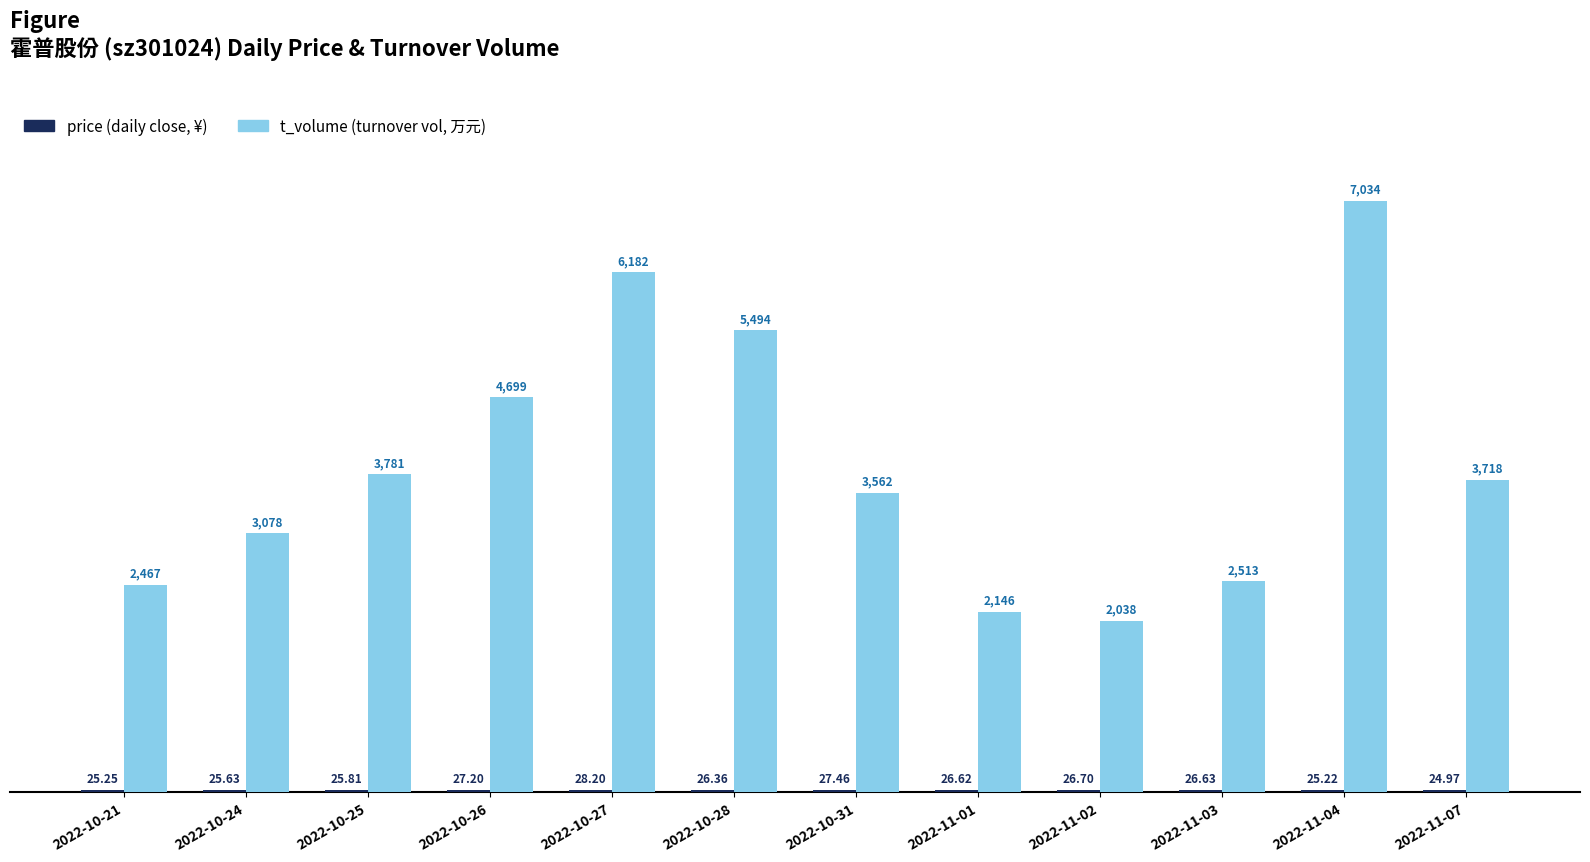

Which category has the highest value across all series?

2022-11-04